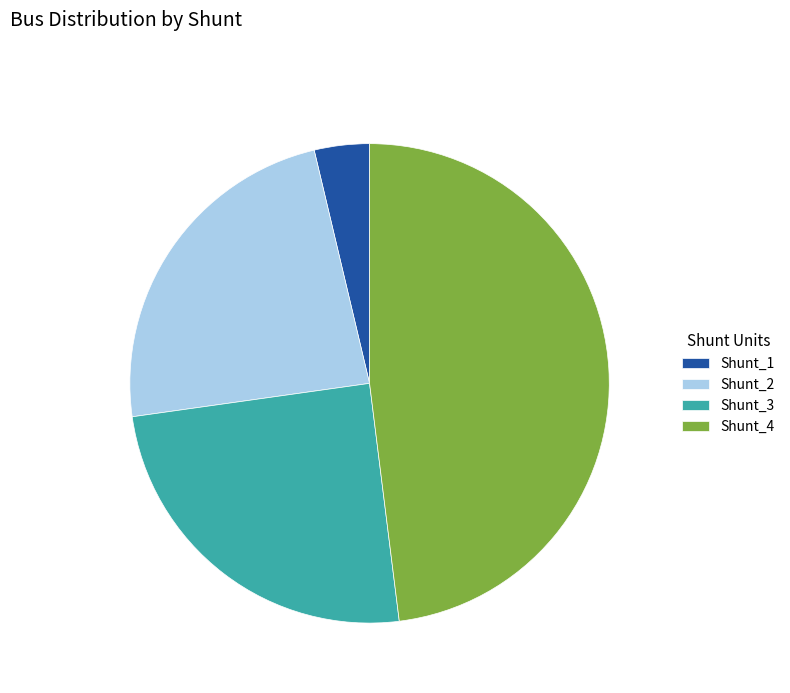

Is the sum of Shunt_4 and Shunt_3 greater than half?

Yes